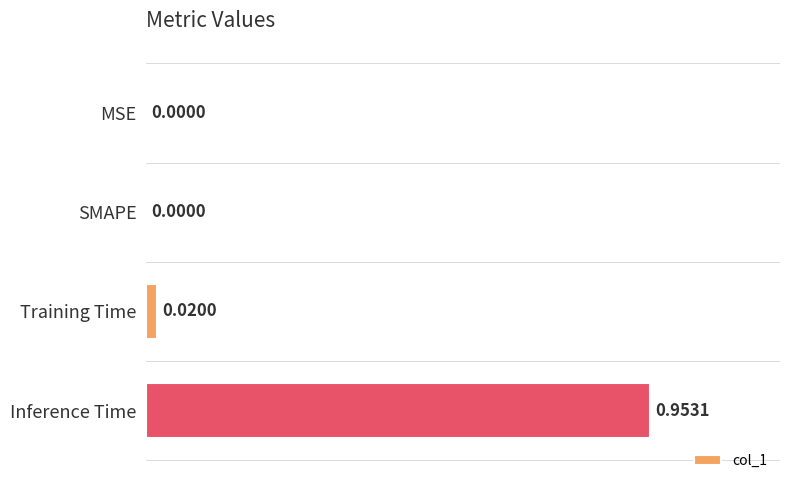

Between Training Time and Inference Time, which is larger?

Inference Time